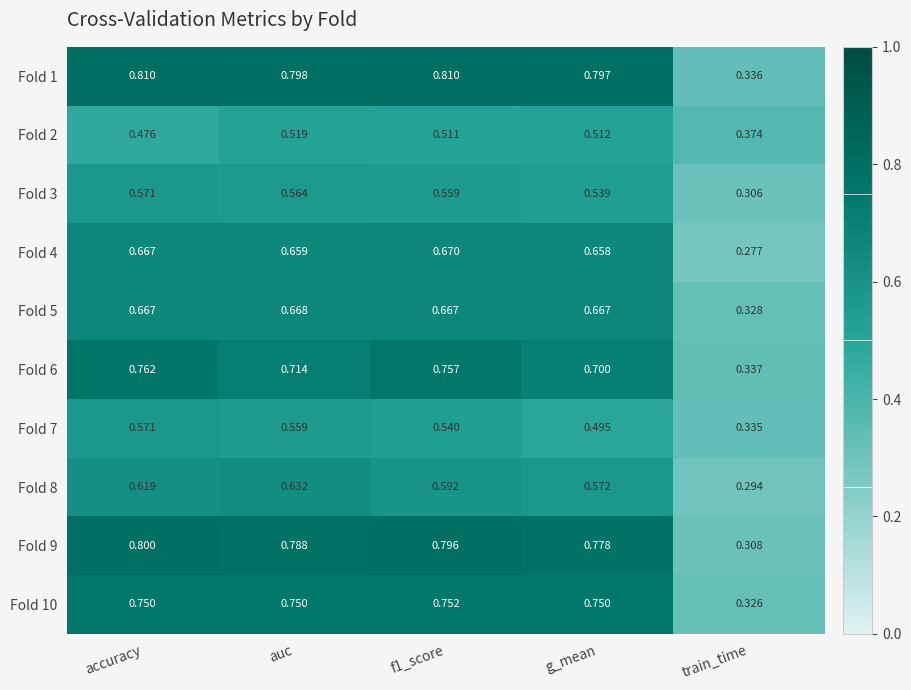

At which category is the sum across all series the highest?

accuracy